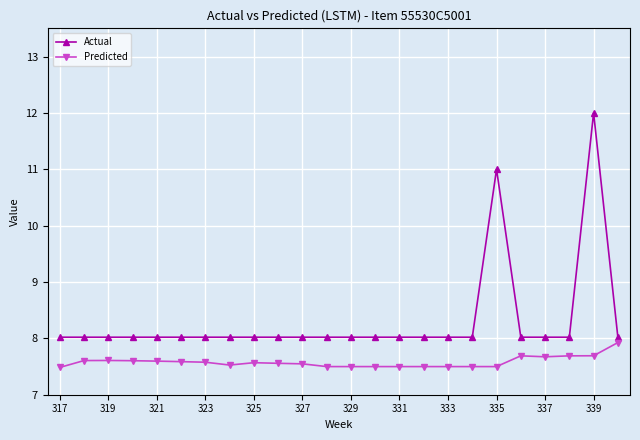

Which series has the largest total across all categories?

Actual